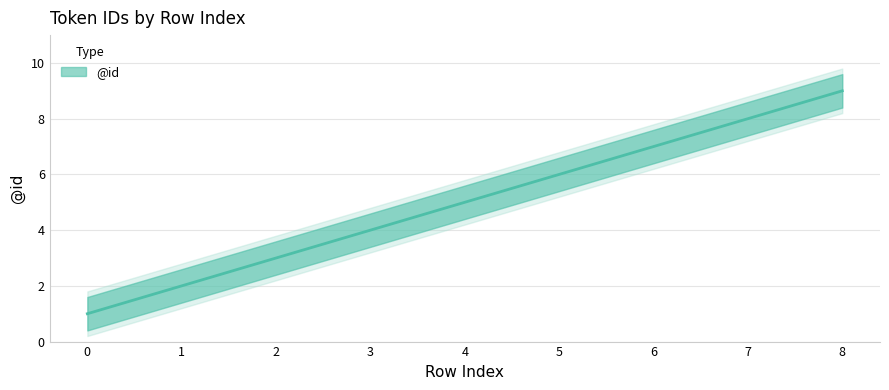

Reading left to right, transcribe all the data shown in this chart.

0=1	1=2	2=3	3=4	4=5	5=6	6=7	7=8	8=9